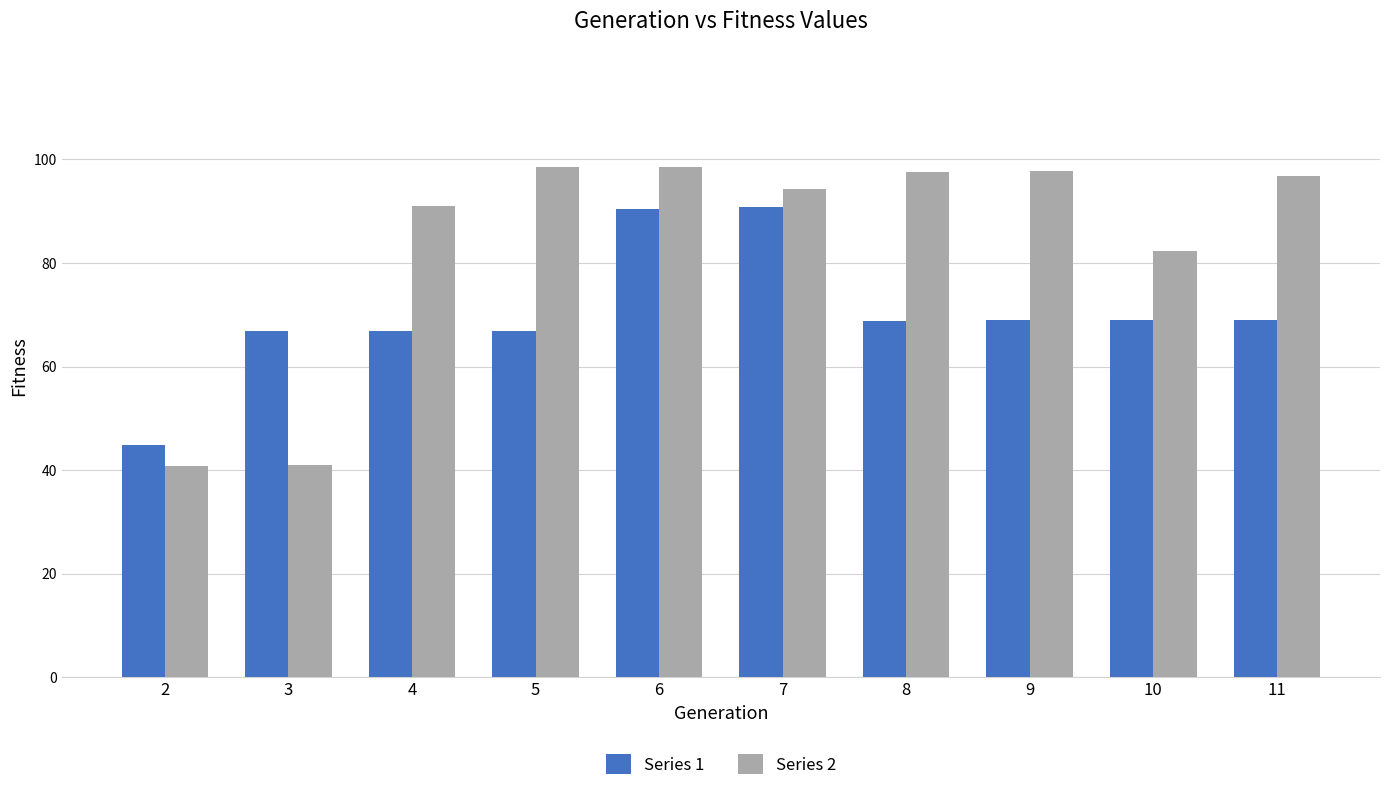

What is the sum of the Series 2 values at 4 and 6?

189.5